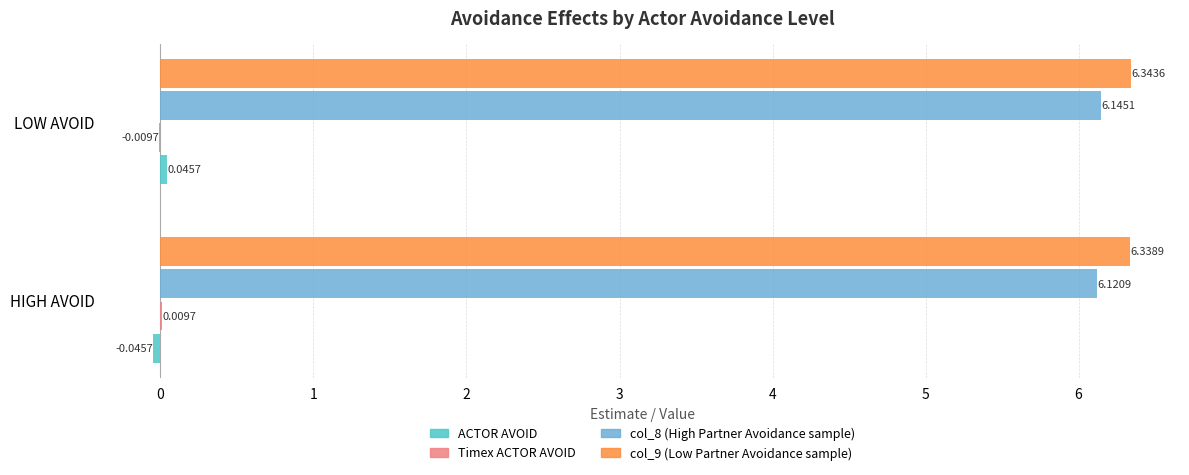

What is the sum of all col_9 (Low Partner Avoidance sample) values?

12.7